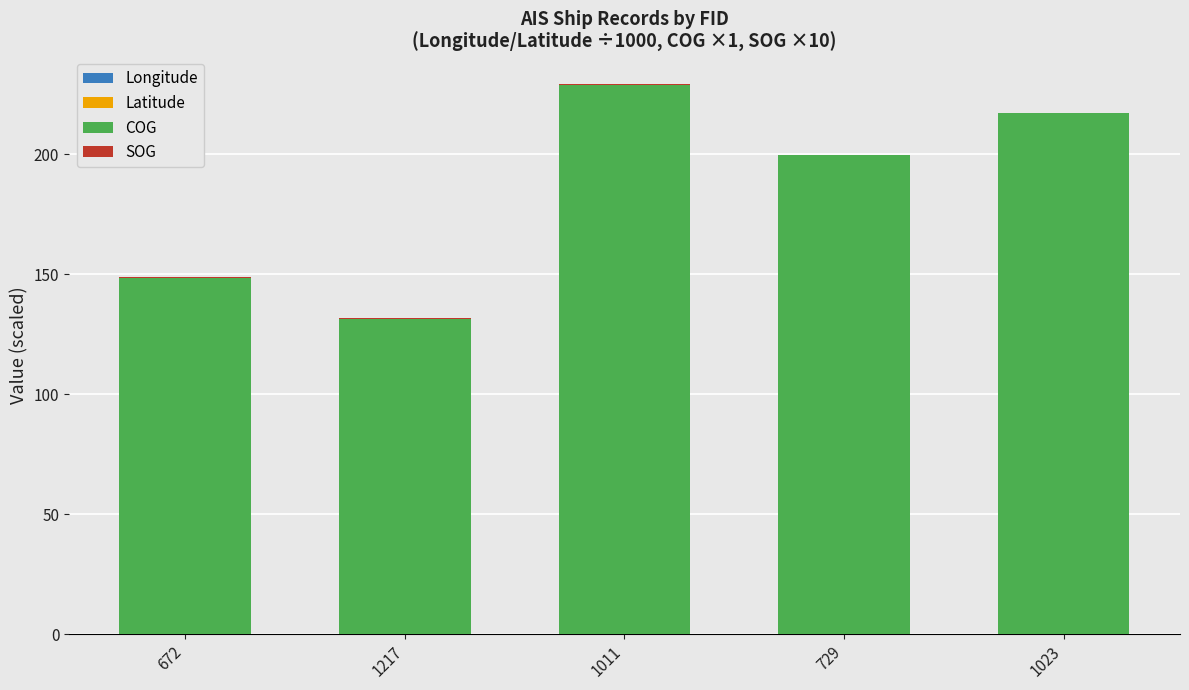

What position from the right is 1023?

1